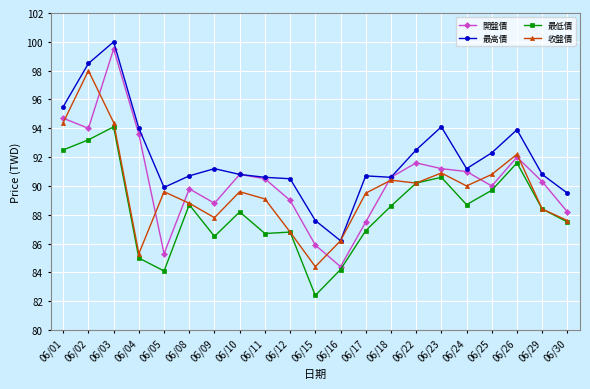

At how many categories does at least one series exceed 82?

21